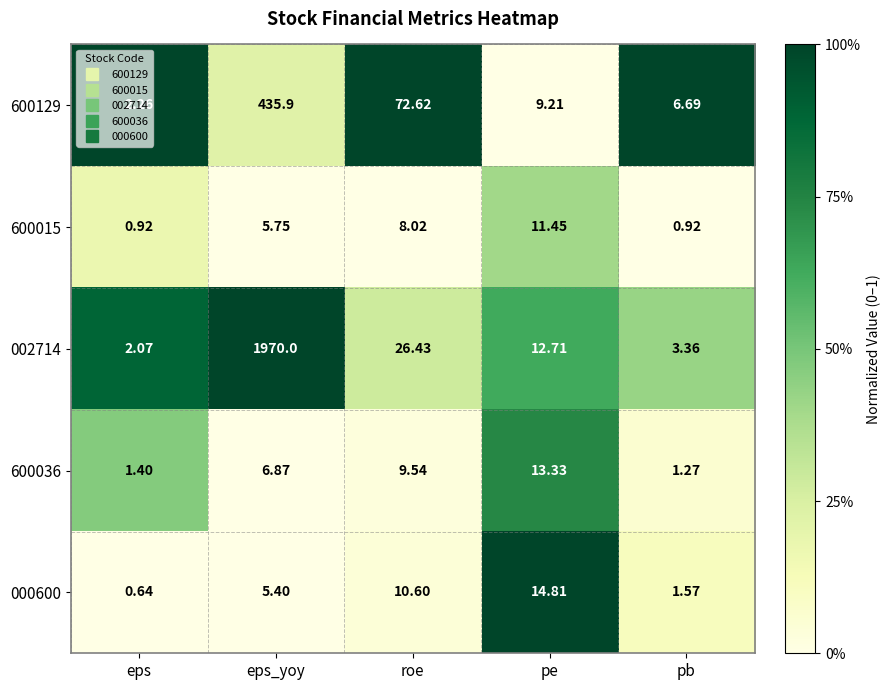

Where does the 002714 series first go above 12?

eps_yoy